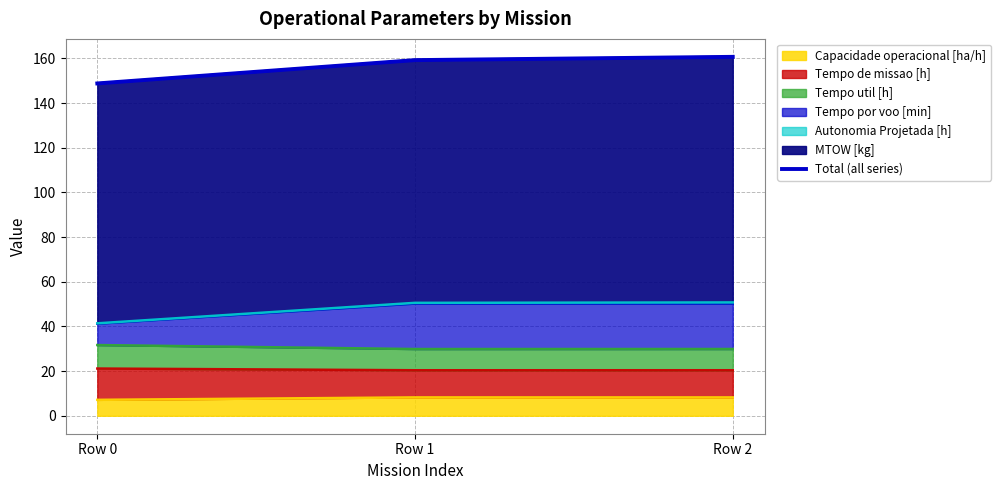

How many values exceed 159?

2